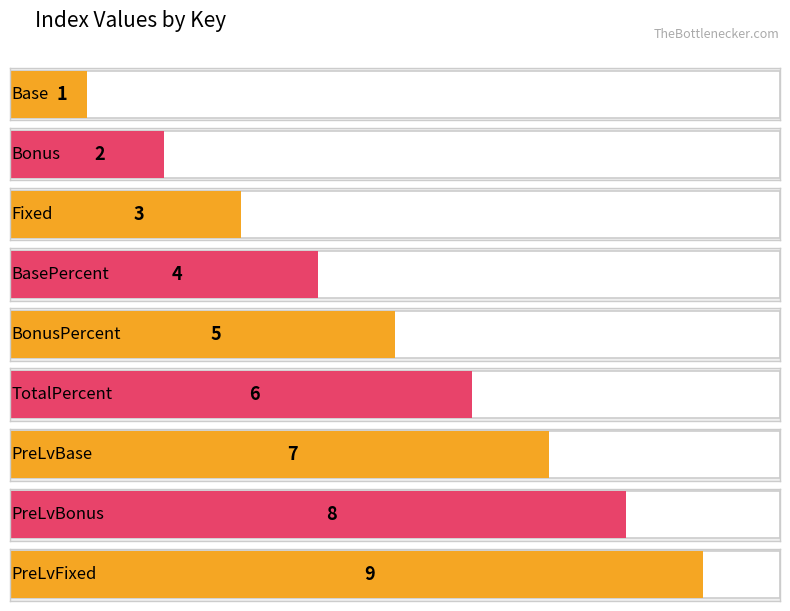

The value at Fixed is 3. True or false?

True